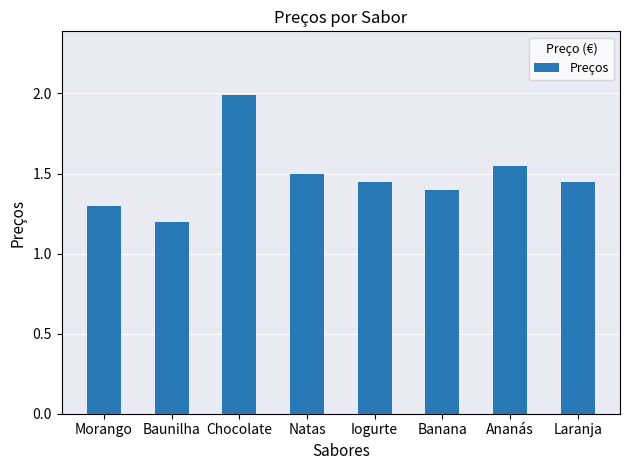

Where is the data nearest to the value 1?

Baunilha